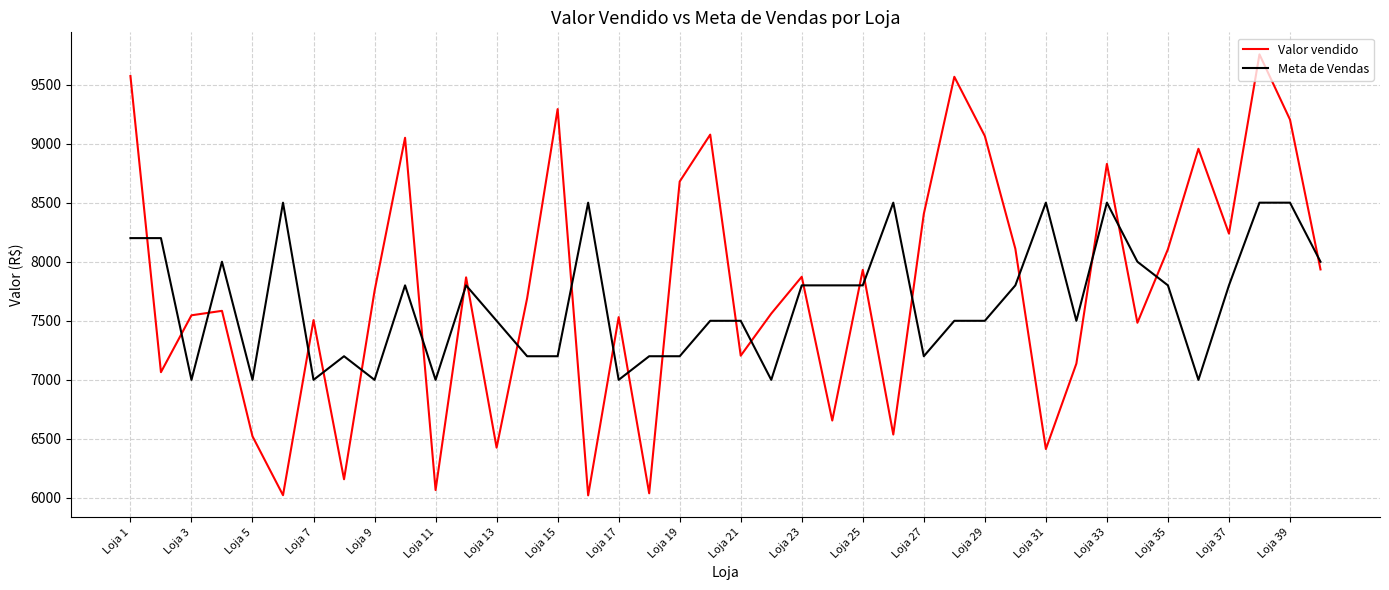

List the series in order of their peak value, highest first.

Valor vendido, Meta de Vendas